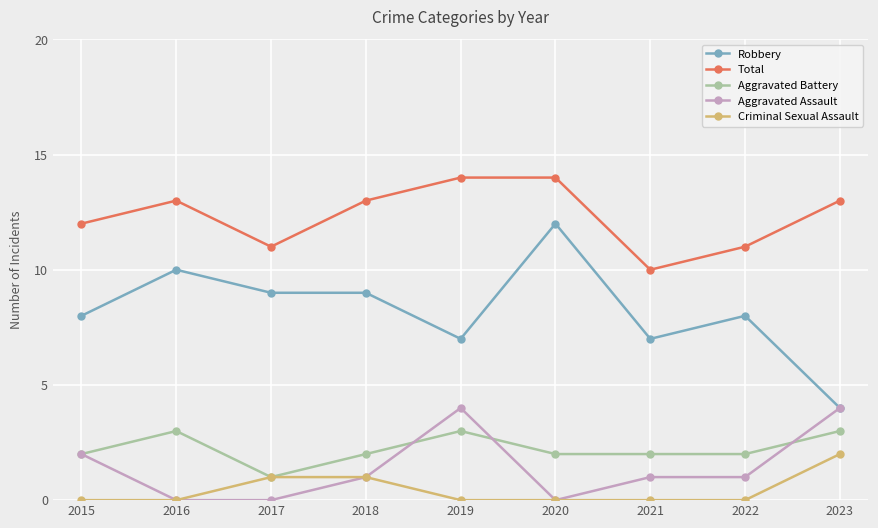

Where does the Aggravated Assault series first go above 1?

2015